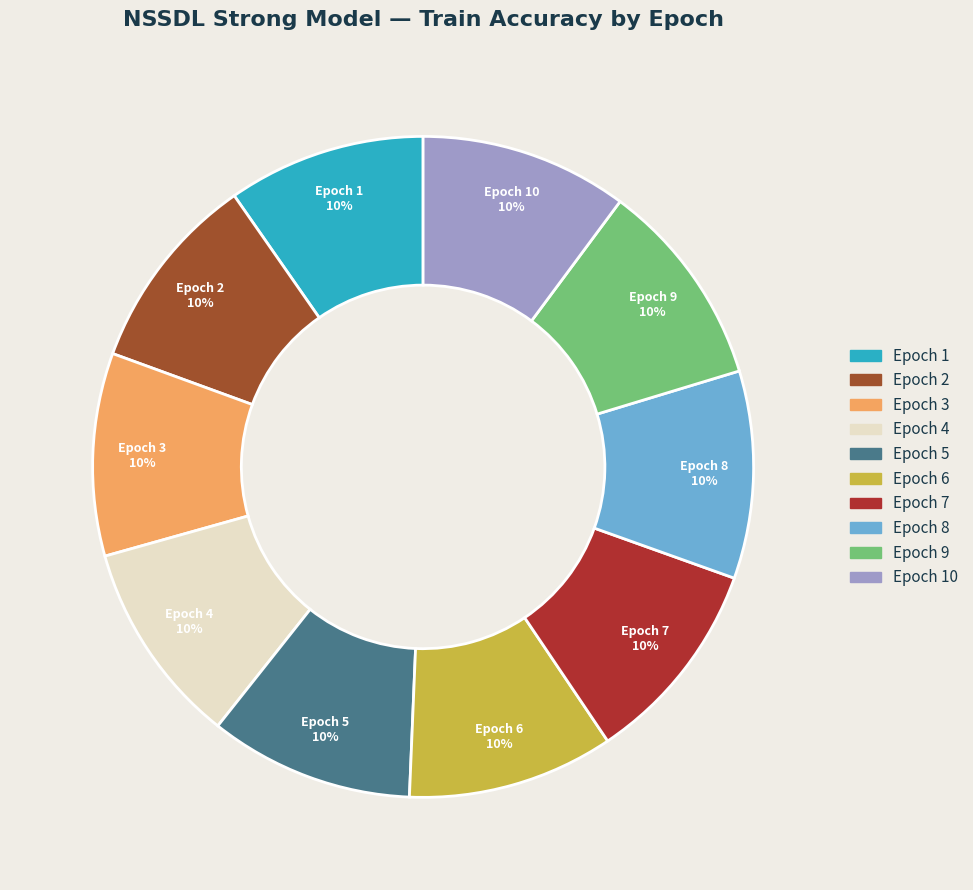

Is the sum of Epoch 10 and Epoch 9 greater than half?

No